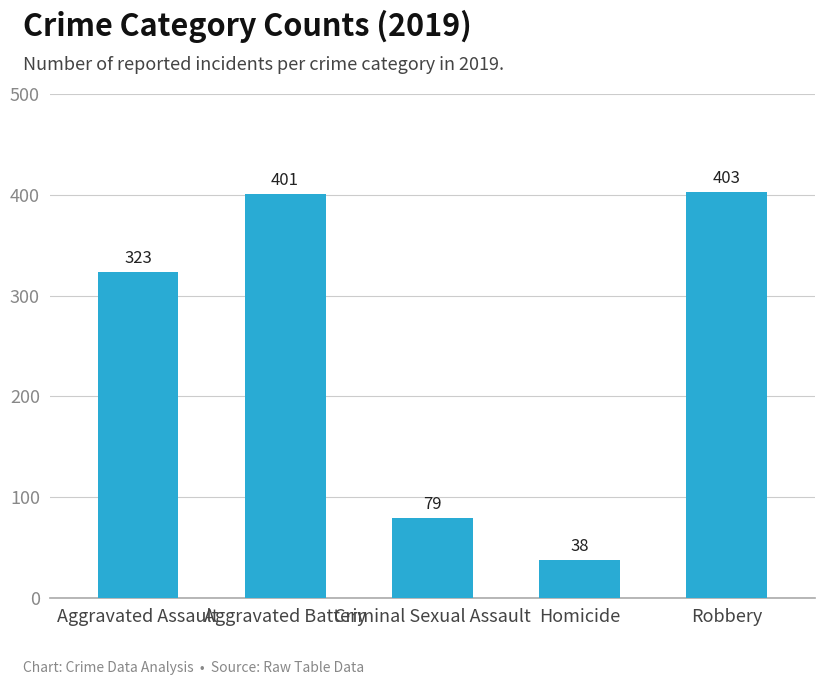

List the labels in order of value, smallest first.

Homicide, Criminal Sexual Assault, Aggravated Assault, Aggravated Battery, Robbery